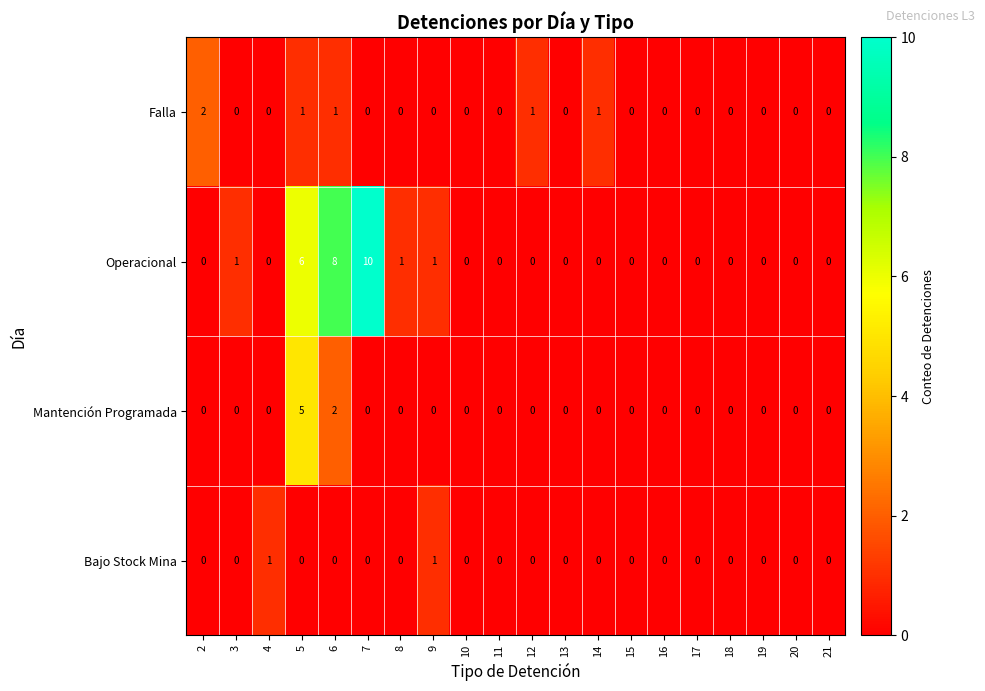

The value of Bajo Stock Mina at 2 is 0. True or false?

True